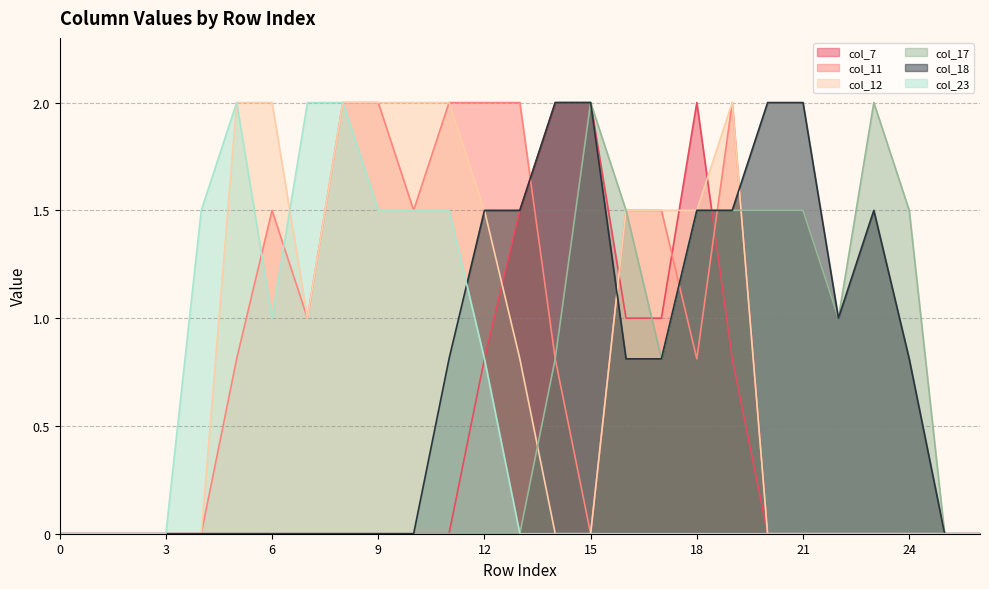

Is it true that col_7 equals 1.0 at 17?

True